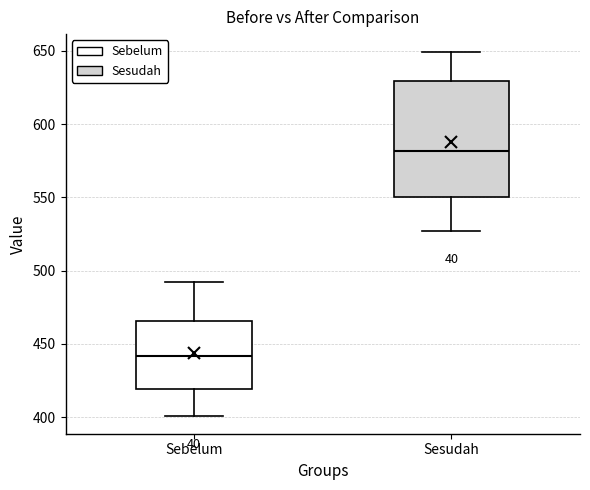

Where is the upper edge of the box for Sesudah on the y-axis? The values are not printed on the chart, so give them approximately, as read against the axis.

630